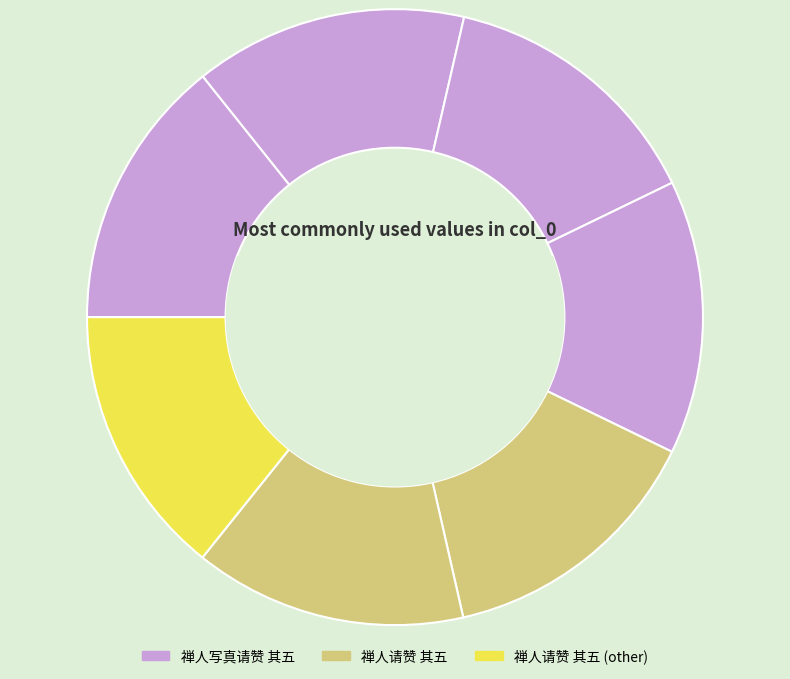

Count the number of slices in the pie.

7